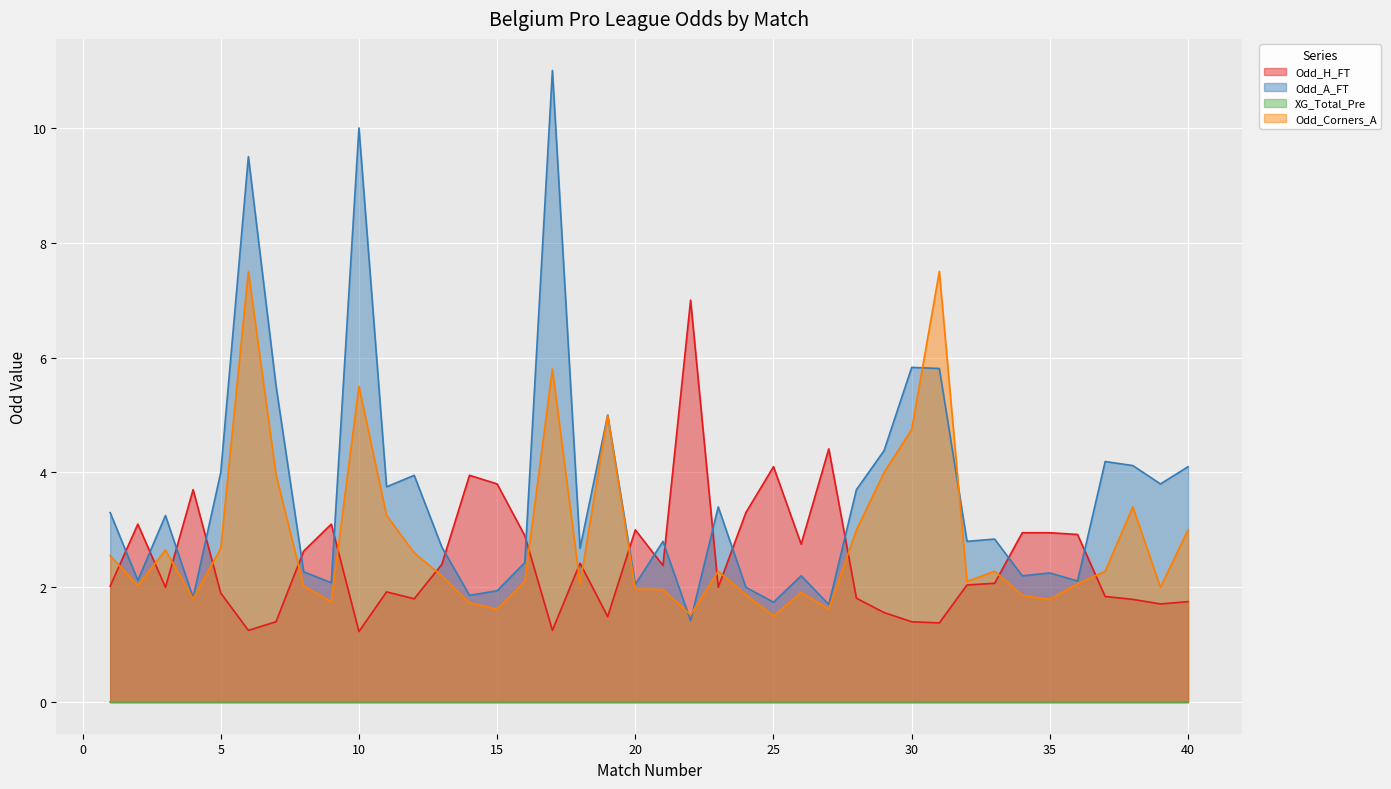

Which series has the largest range (max minus min)?

Odd_A_FT